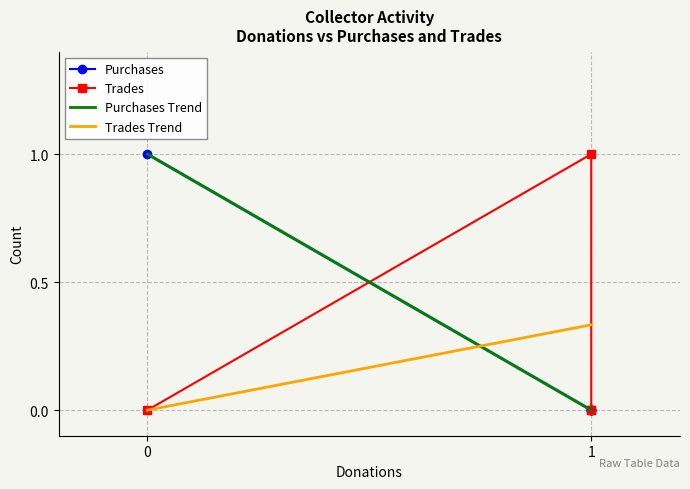

Reading right to left, list all the values displayed in this chart.

0	0	0	1